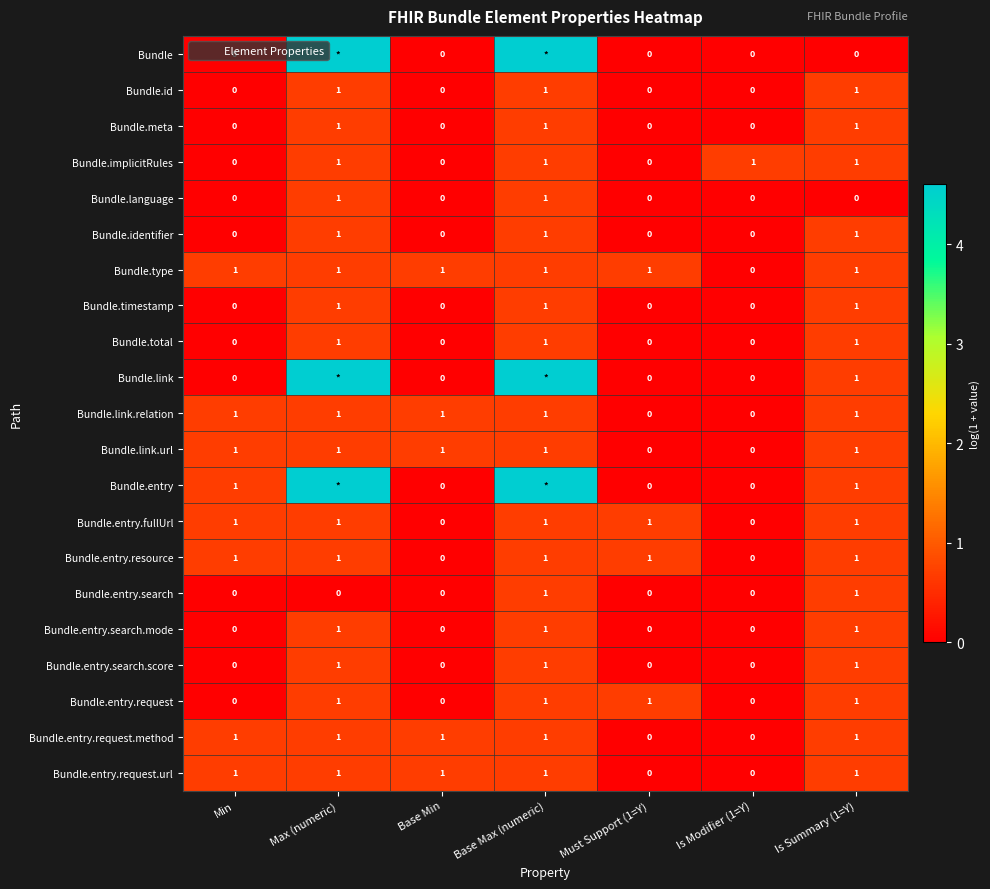

How many distinct data groups are displayed?

21